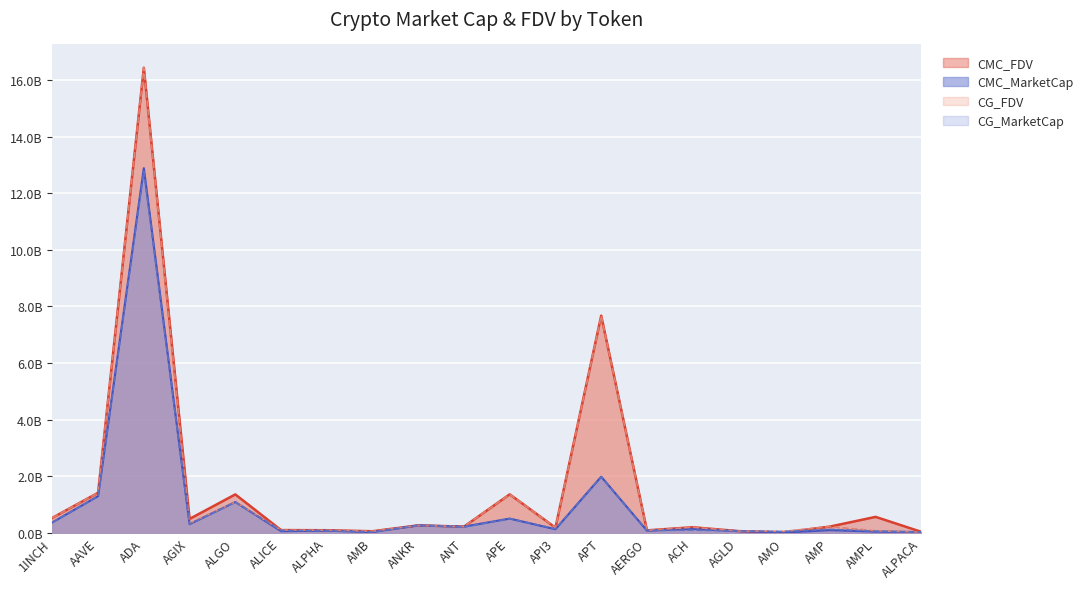

The CG_FDV series shows 0.0 at ALPACA. True or false?

True